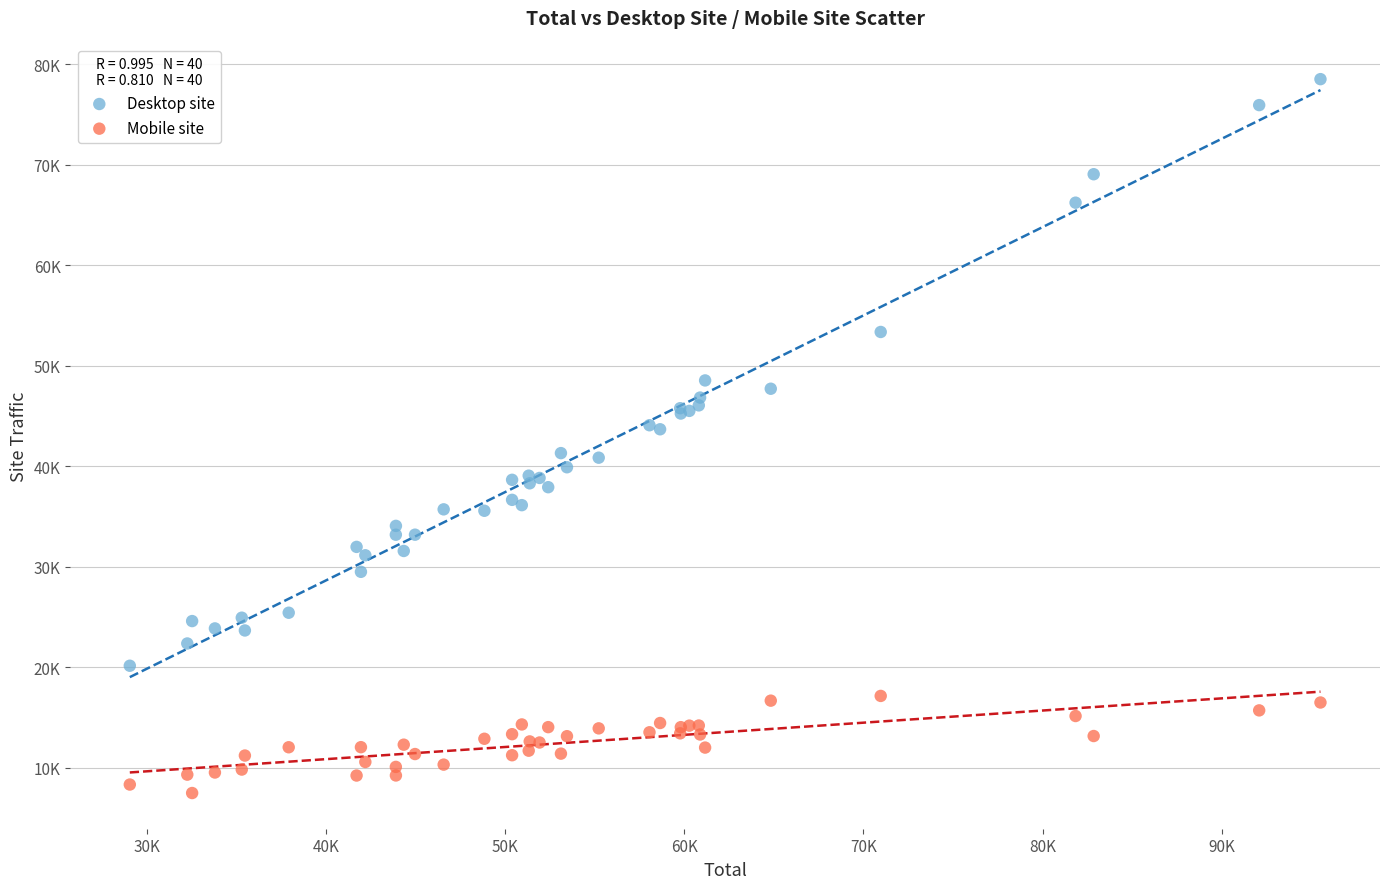

Which series reaches the maximum Y coordinate?

Desktop site